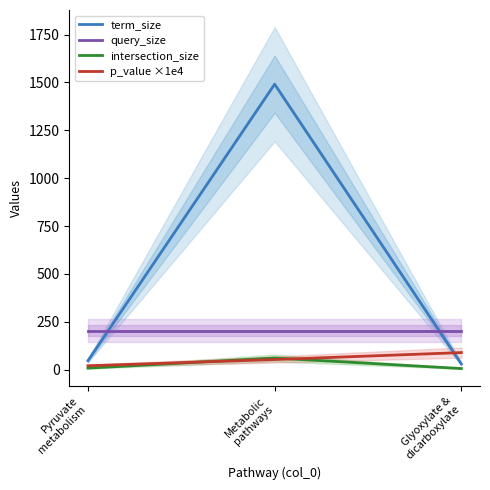

What is the sum of the p_value ×1e4 values at Metabolic
pathways and Pyruvate
metabolism?

73.6